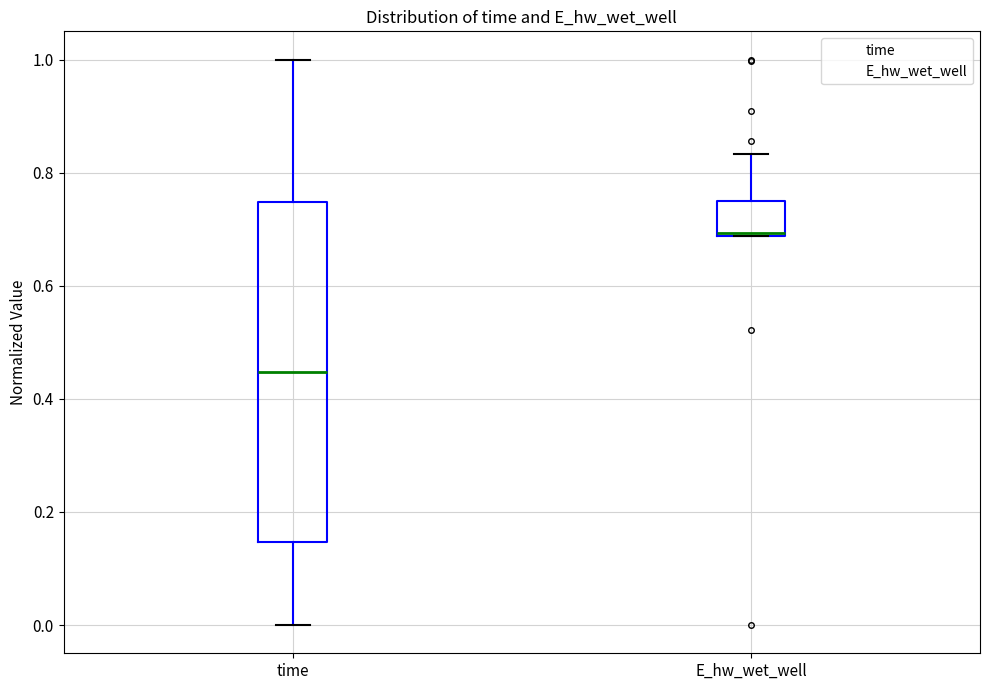

Where is the lower edge of the box for E_hw_wet_well on the y-axis? The values are not printed on the chart, so give them approximately, as read against the axis.

0.68